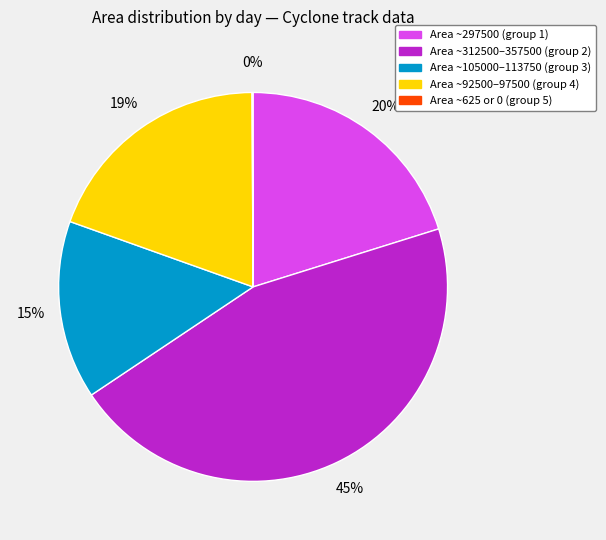

Is there a majority slice in this chart?

No